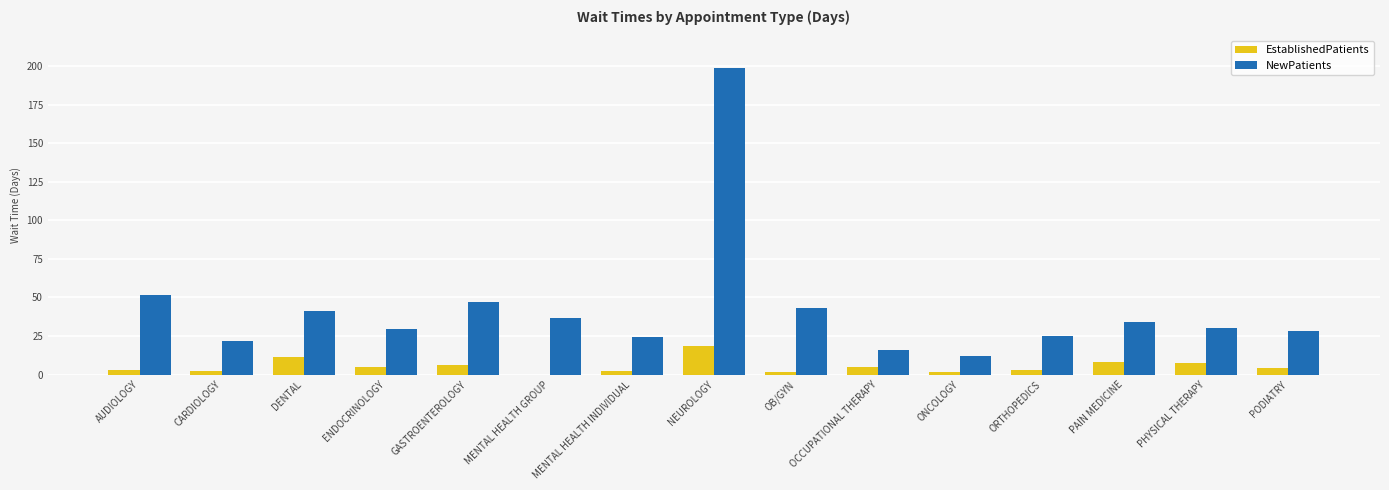

What is the highest value of the NewPatients series?

198.8